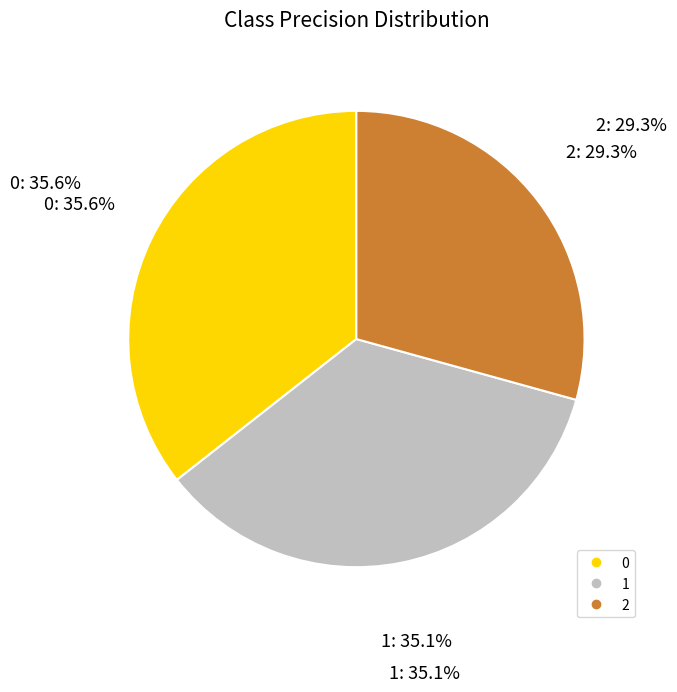

How much of the chart is everything except 0?

64.4%